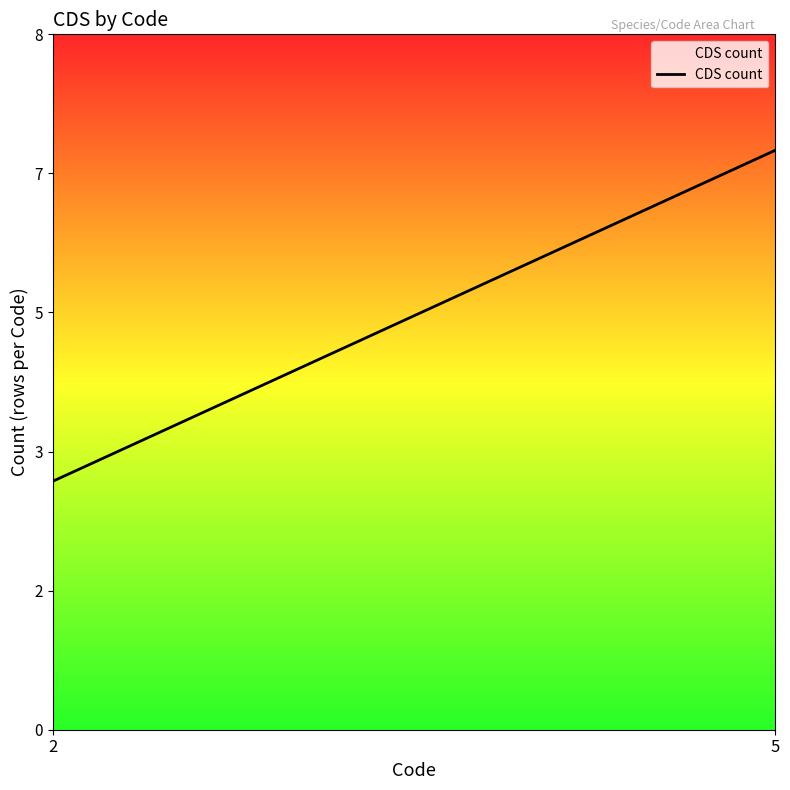

Rank the categories by value from highest to lowest.

5, 2